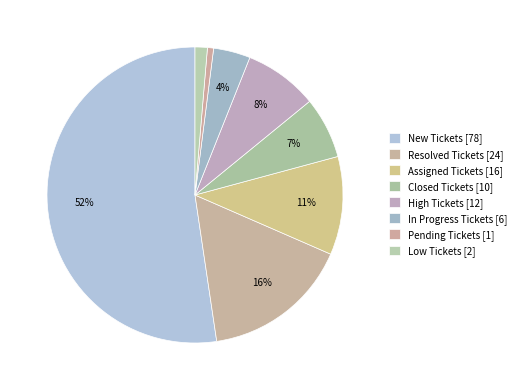

How many slices are in this pie chart?

8